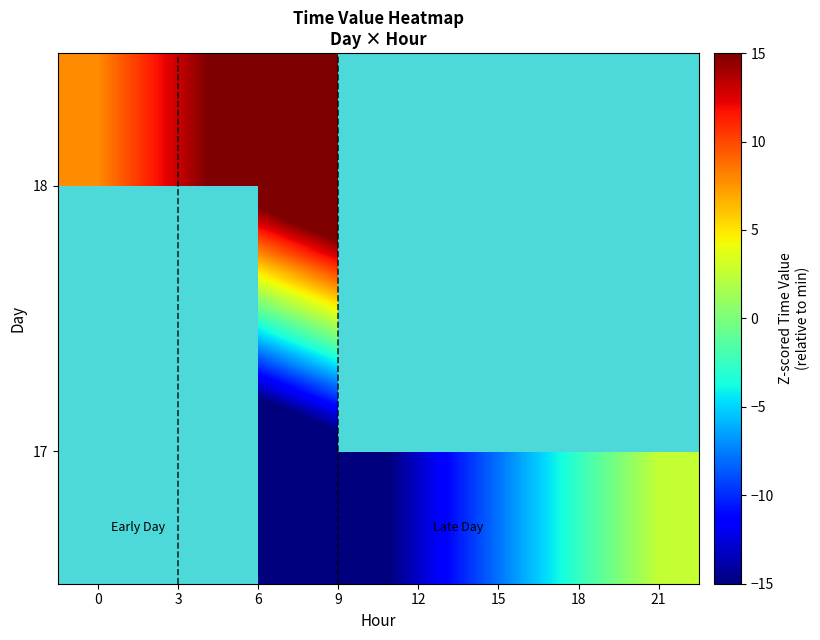

Rank the series at 3 from highest to lowest value.

17, 18